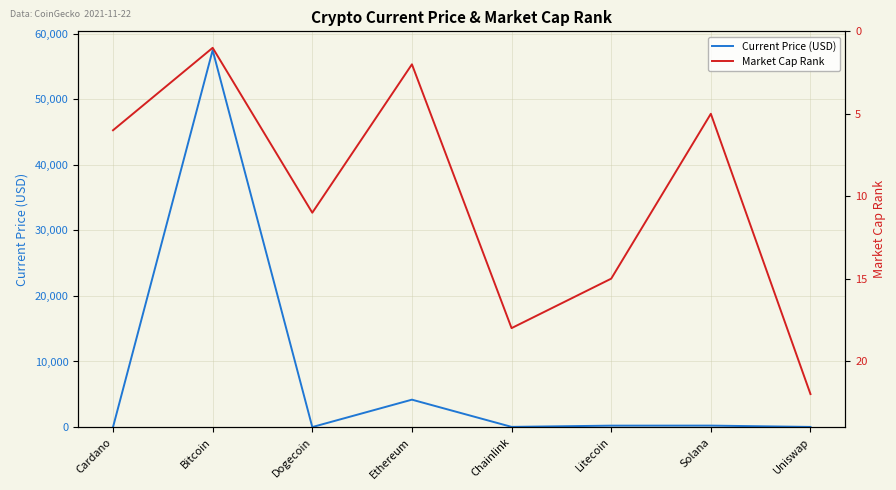

What is the average value of the Market Cap Rank series?

10.0